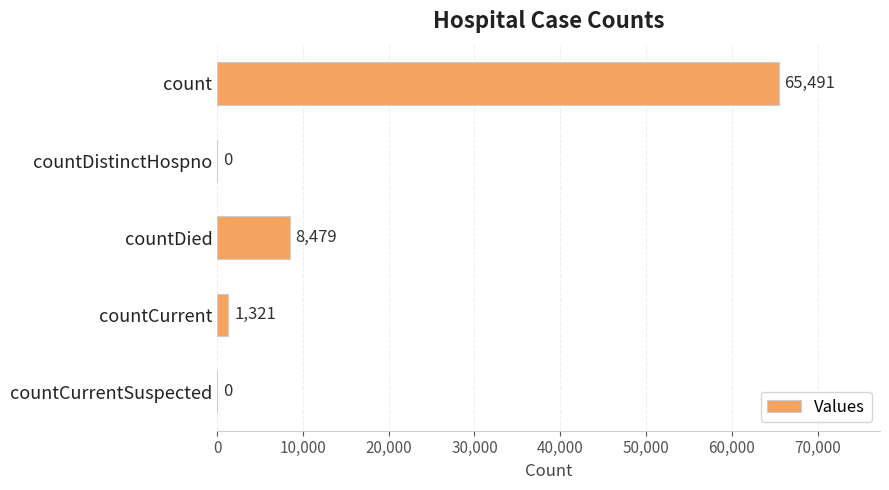

The value at countDied is 8479. True or false?

True